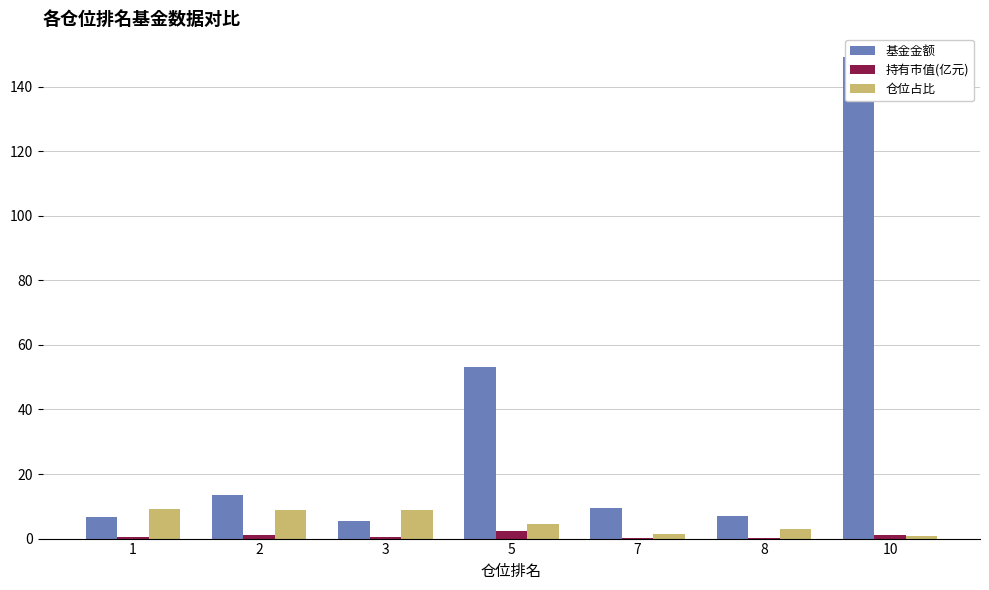

Reading right to left, extract all data points from this chart.

基金金额: 149.1	6.9	9.4	53.2	5.4	13.4	6.8
持有市值(亿元): 1.2	0.2	0.1	2.4	0.5	1.2	0.6
仓位占比: 0.8	3.1	1.3	4.5	8.8	9.0	9.2